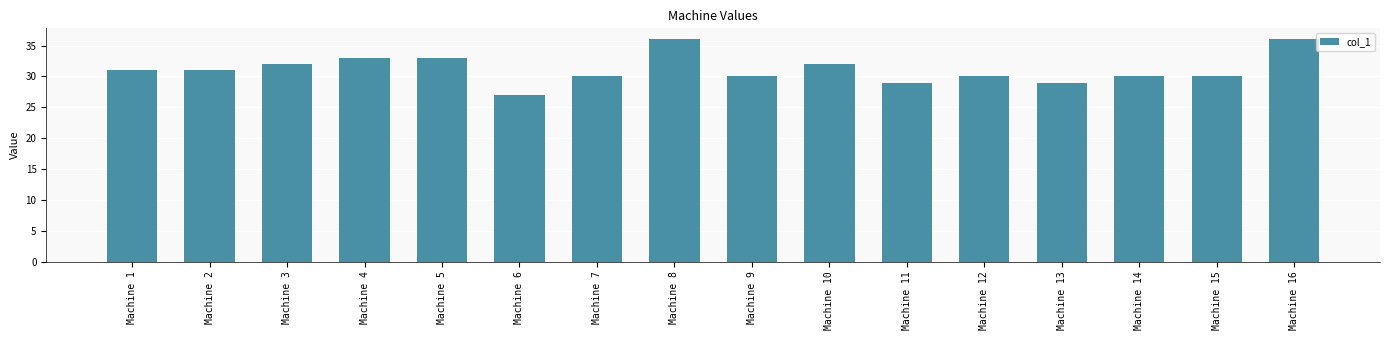

Is it true that the value at Machine 2 is 31?

True